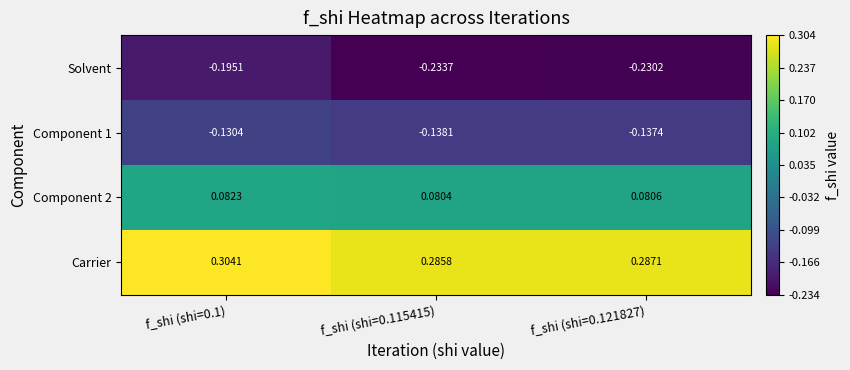

Is the value of Solvent at f_shi (shi=0.115415) greater than the value of Carrier at f_shi (shi=0.121827)?

No